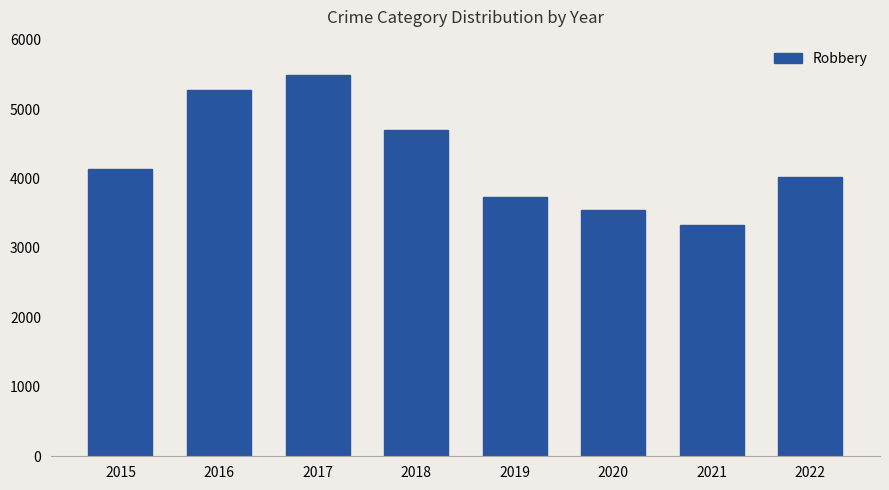

Is it true that the value at 2015 is 4139?

True